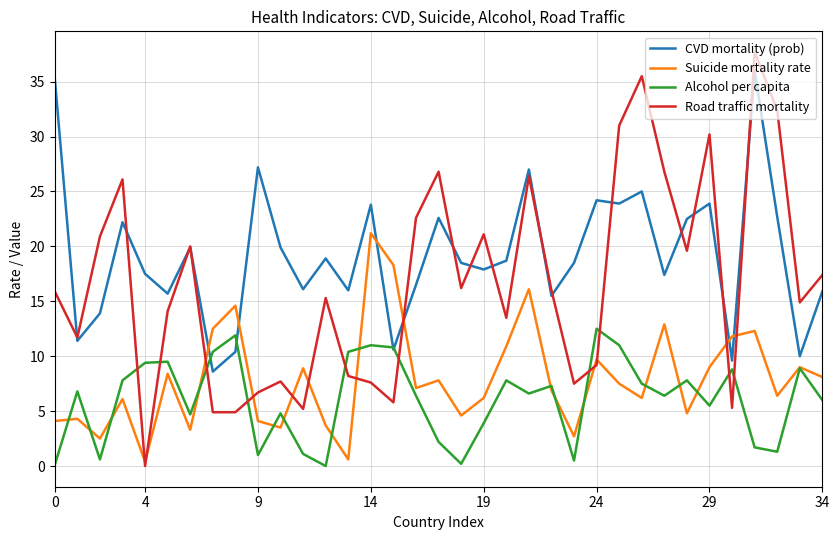

What is the difference between the second highest and second lowest values in the CVD mortality (prob) series?

25.7